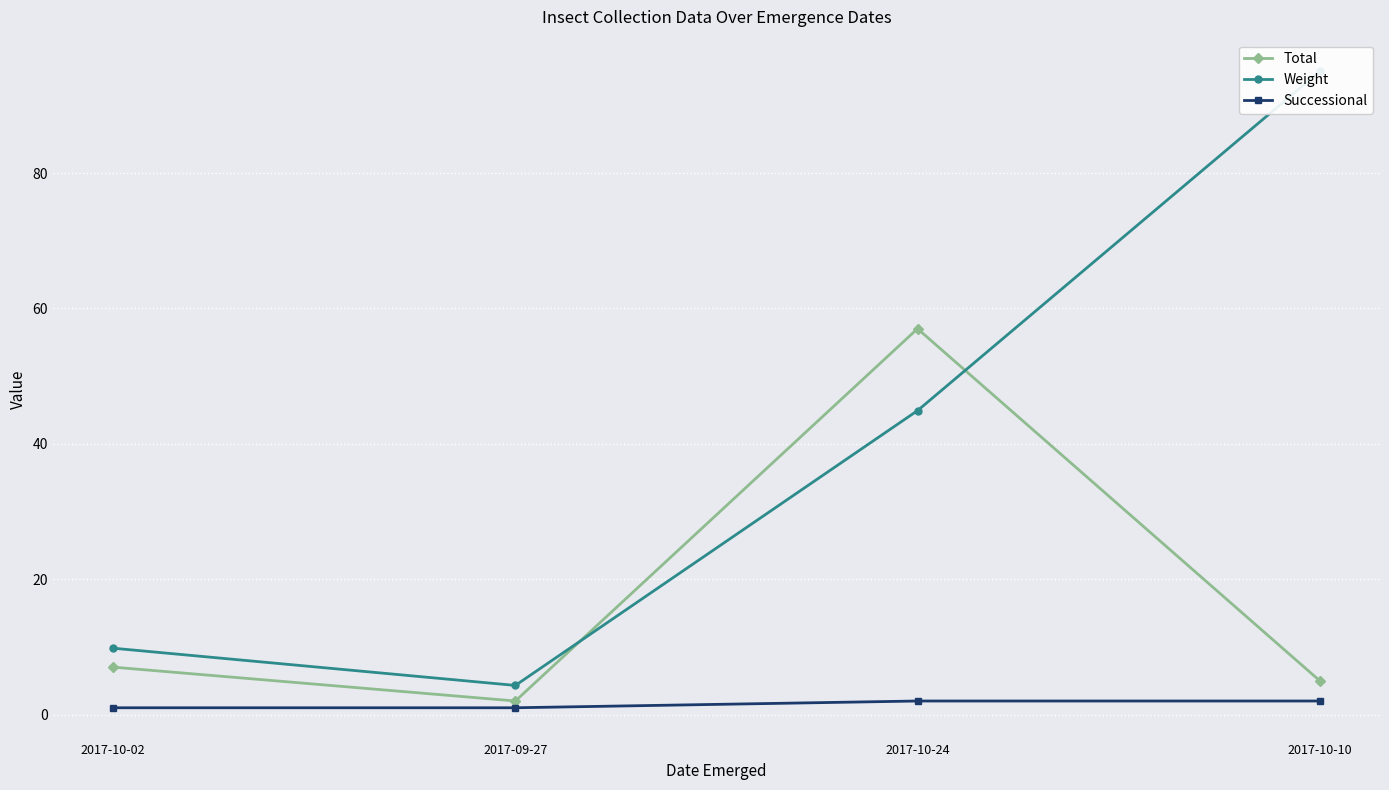

What is the minimum value shown in the chart?

1.0